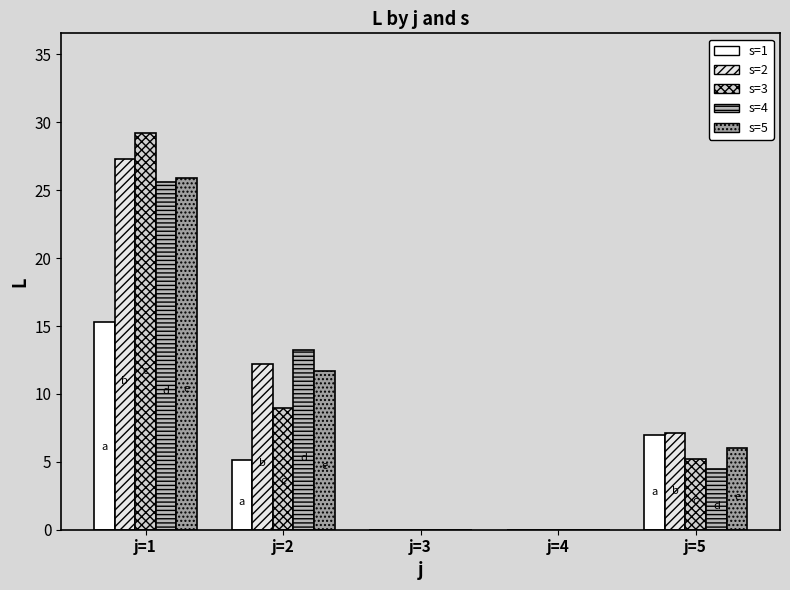

How many groups of bars are there?

5